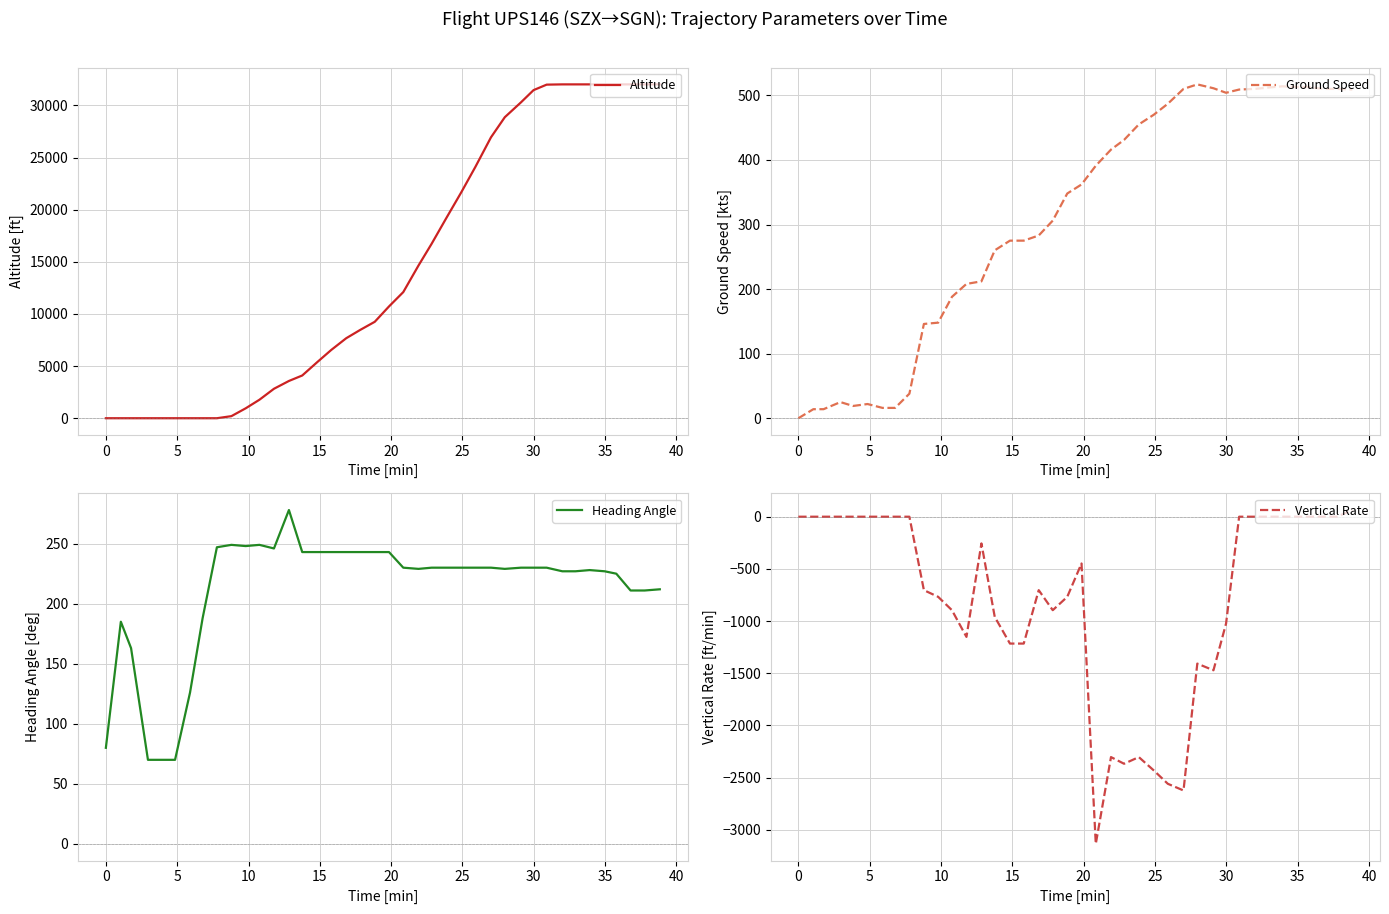

True or false: Altitude and Vertical Rate cross at least once.

False